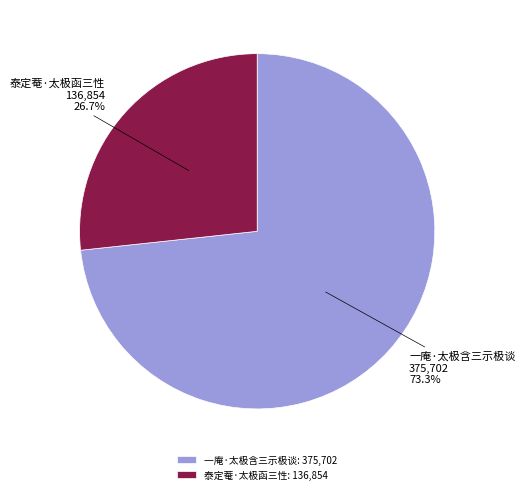

Is it true that 泰定菴·太极函三性 is 22% of the pie?

False